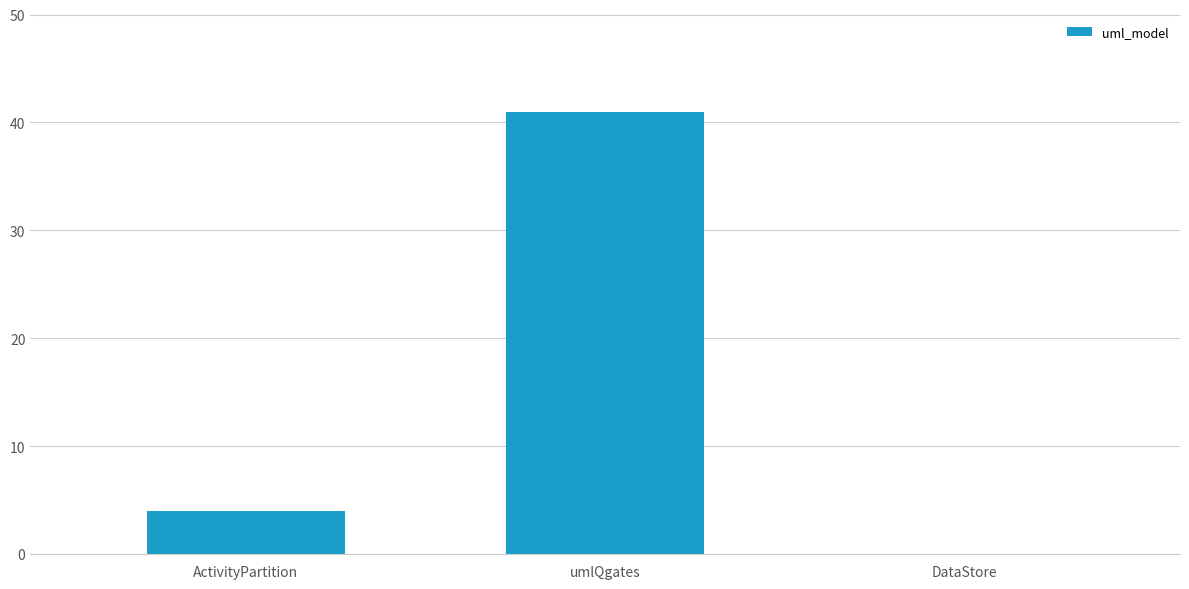

What is the maximum value shown in the chart?

41